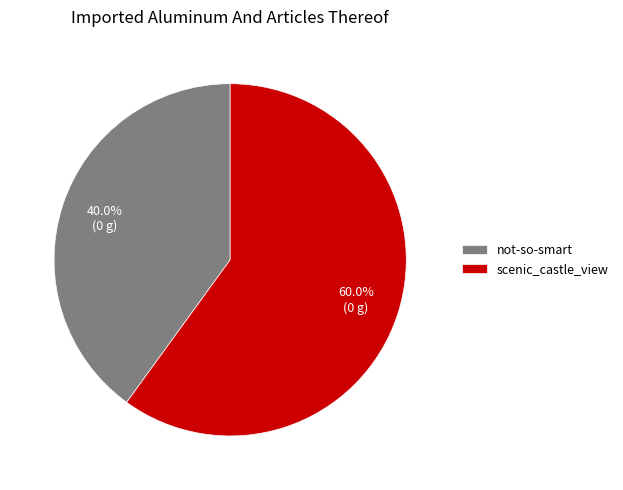

Which slice represents more than half of the pie?

scenic_castle_view